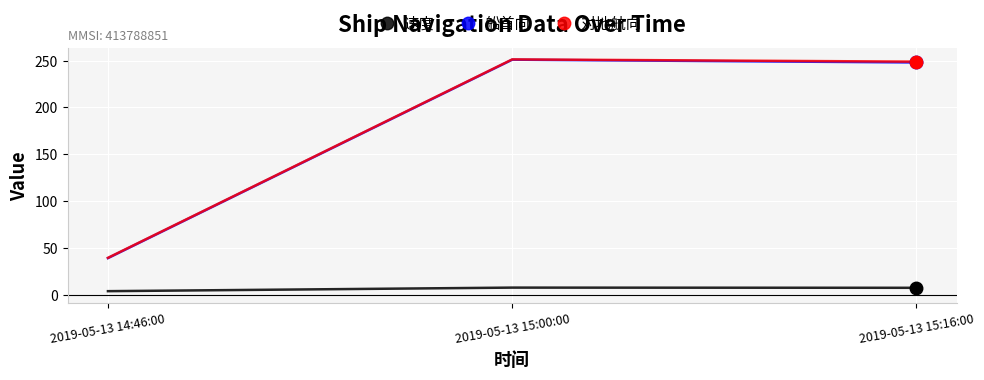

Which series changed the most between 2019-05-13 14:46:00 and 2019-05-13 15:16:00?

对地航向